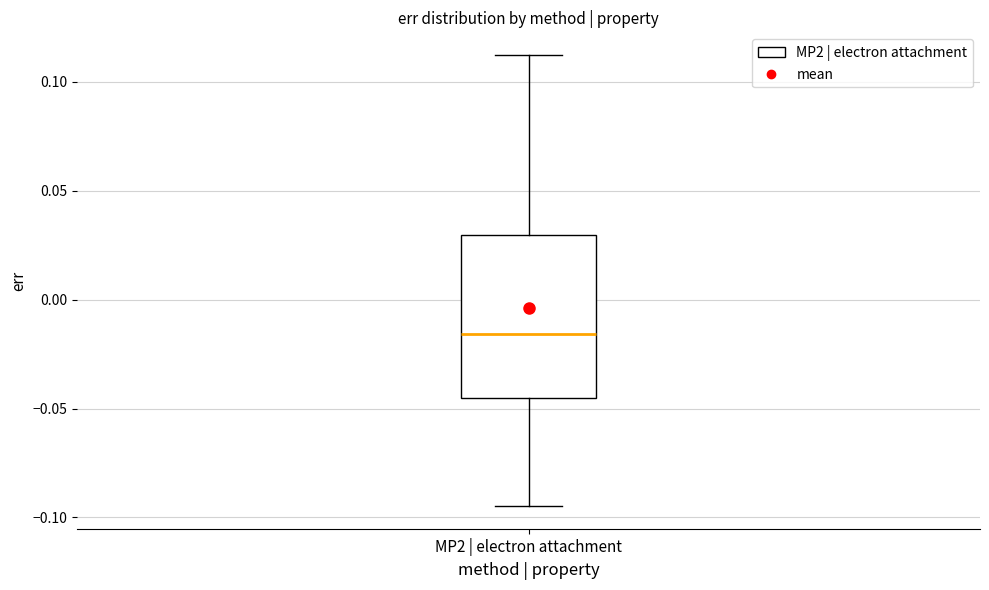

Transcribe this box plot: give where the median line is, the range the box spans, and where the two whiskers end, as read against the y-axis. The values are not printed on the chart, so give them approximately, as read against the axis.

median -0.015, box -0.045 to 0.030, whiskers -0.095 to 0.110